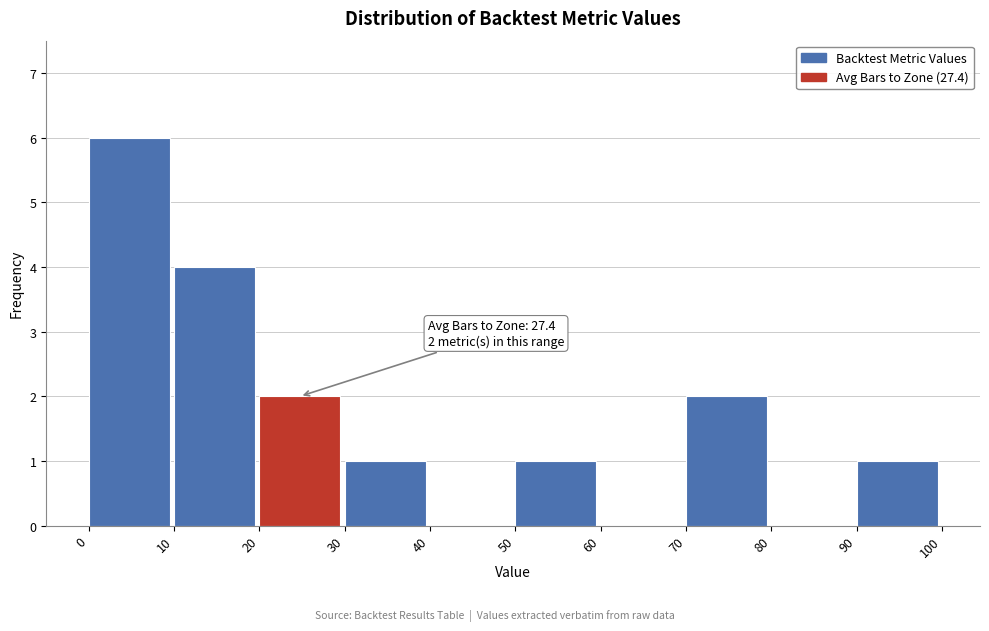

Over which range of the x-axis is the bar tallest?

0 to 10